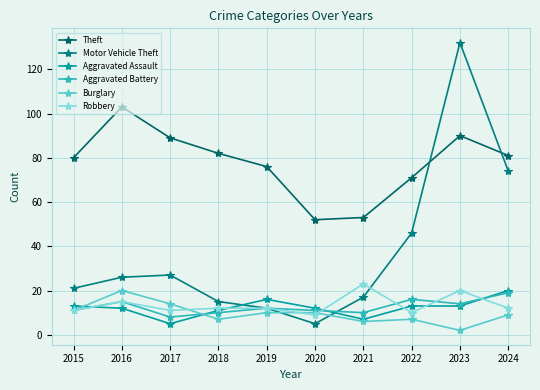

At 2023, list the series in order from largest to smallest.

Motor Vehicle Theft, Theft, Robbery, Aggravated Battery, Aggravated Assault, Burglary